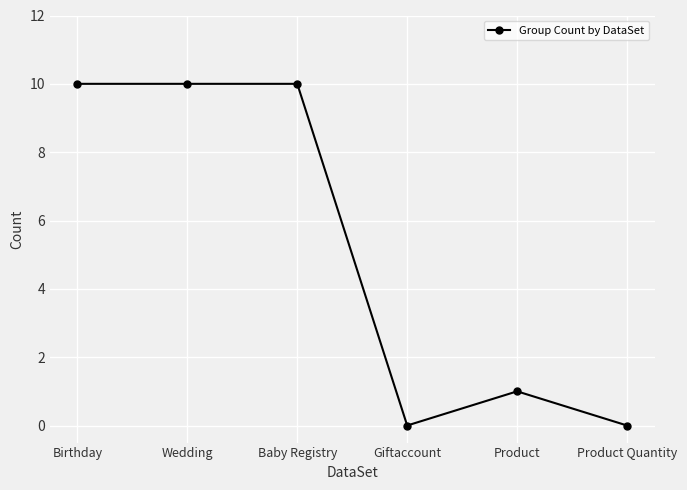

True or false: there are more than 0 points higher than both neighbors.

True